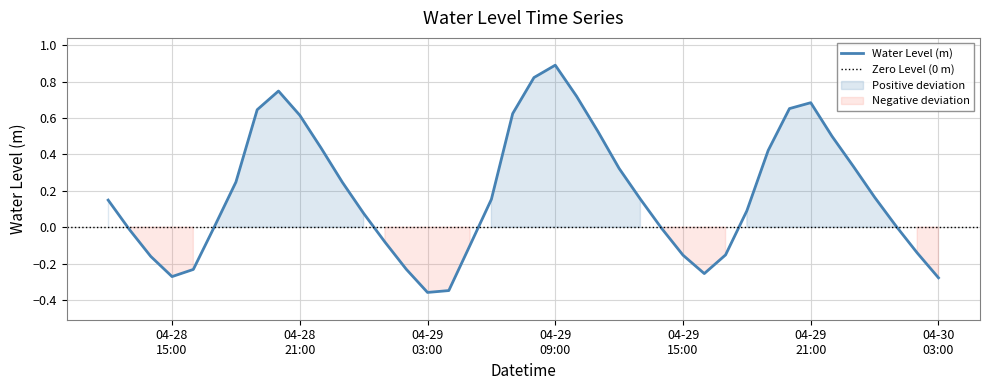

What is the maximum value for Water Level (m)?

0.9